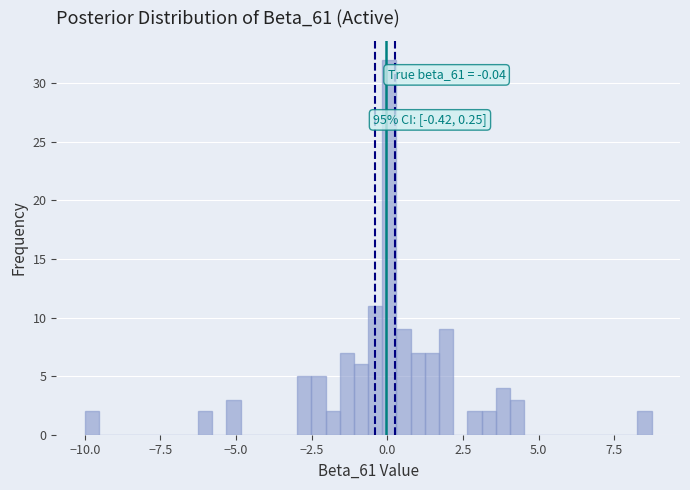

Read against the x-axis, roughly where is the centre of the tallest bar?

0.0